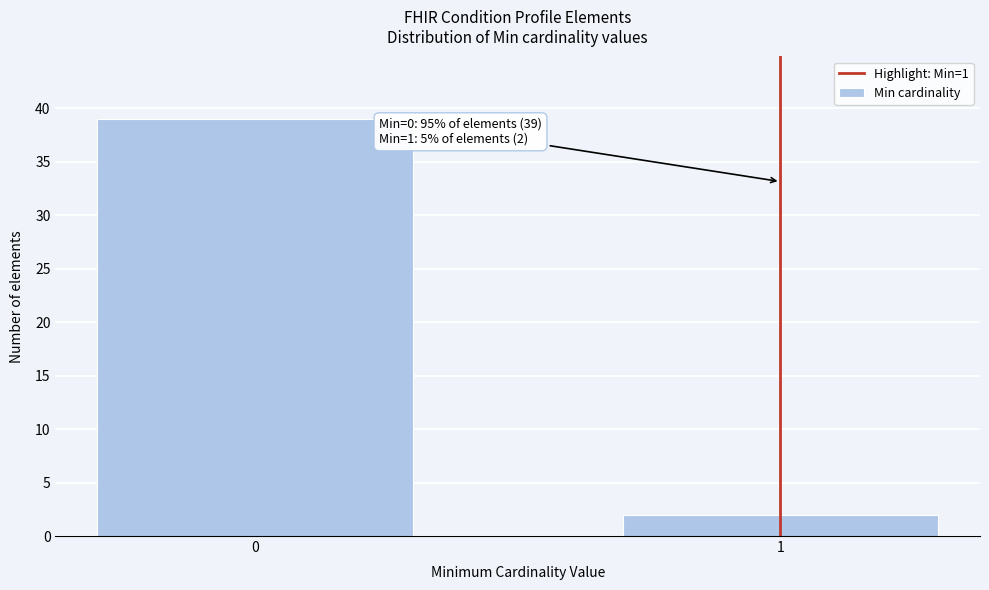

Reading right to left, extract all data points from this chart.

2	39